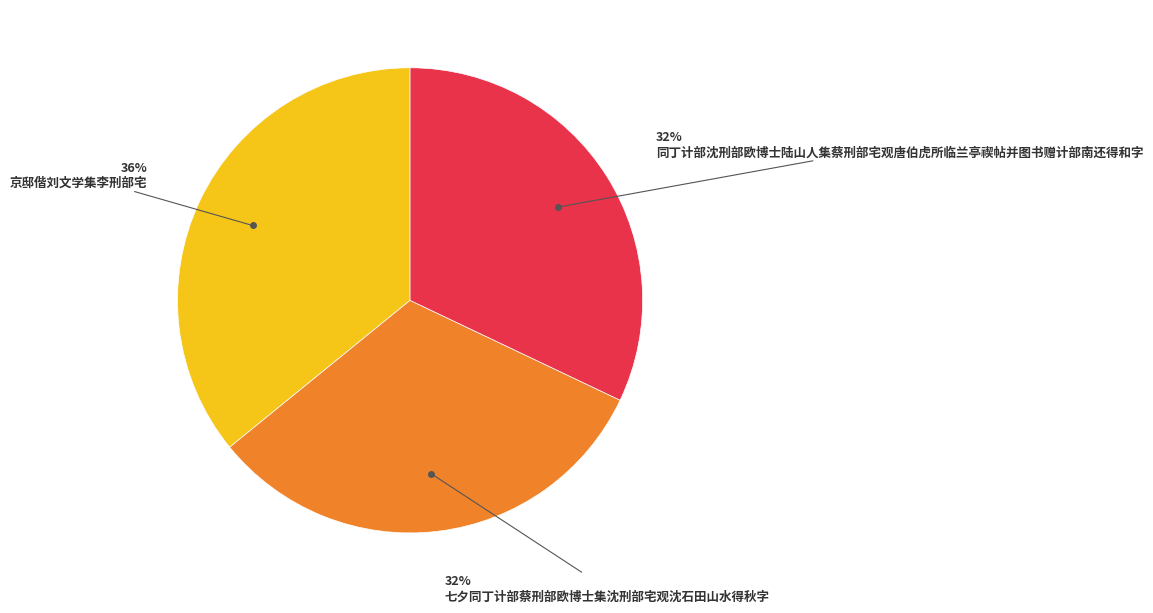

To the nearest percent, what is the difference between the largest and smallest slice percentages?

4%